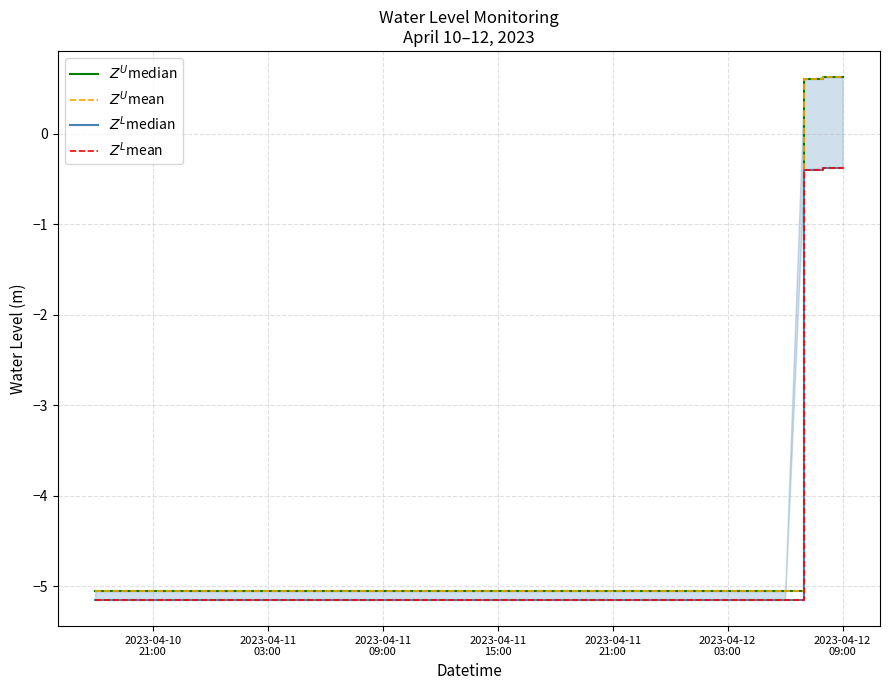

True or false: $Z^U$mean and $Z^L$mean cross at least once.

False